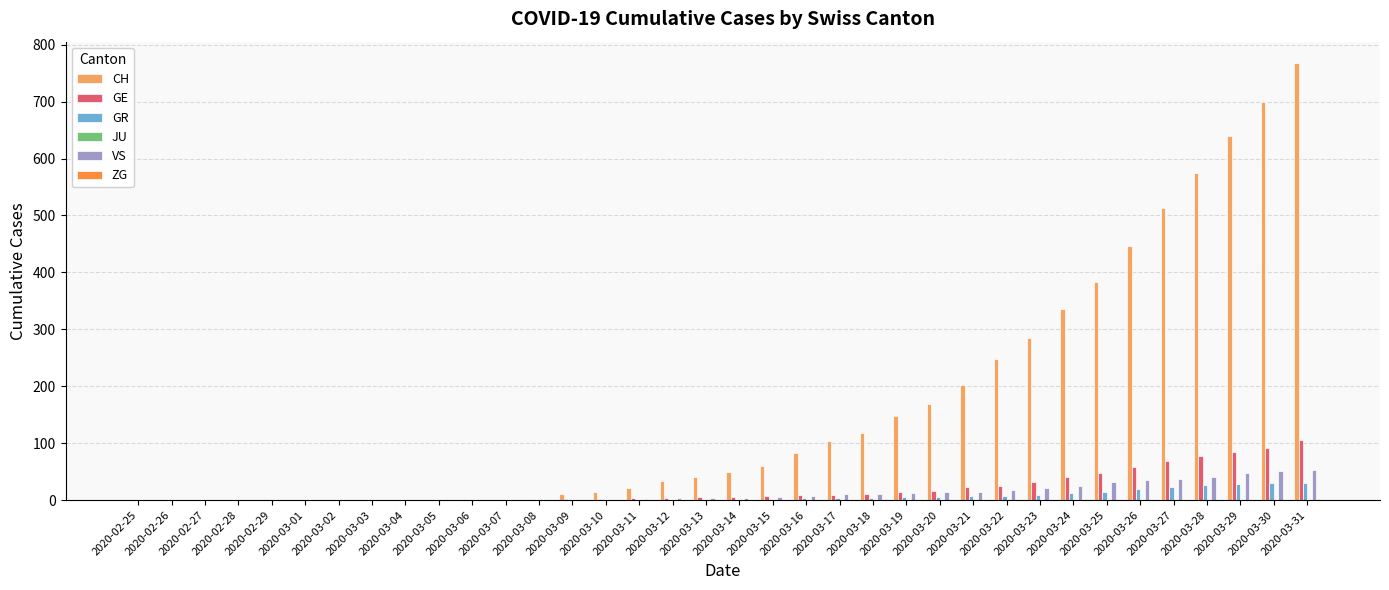

Which series has the largest total across all categories?

CH